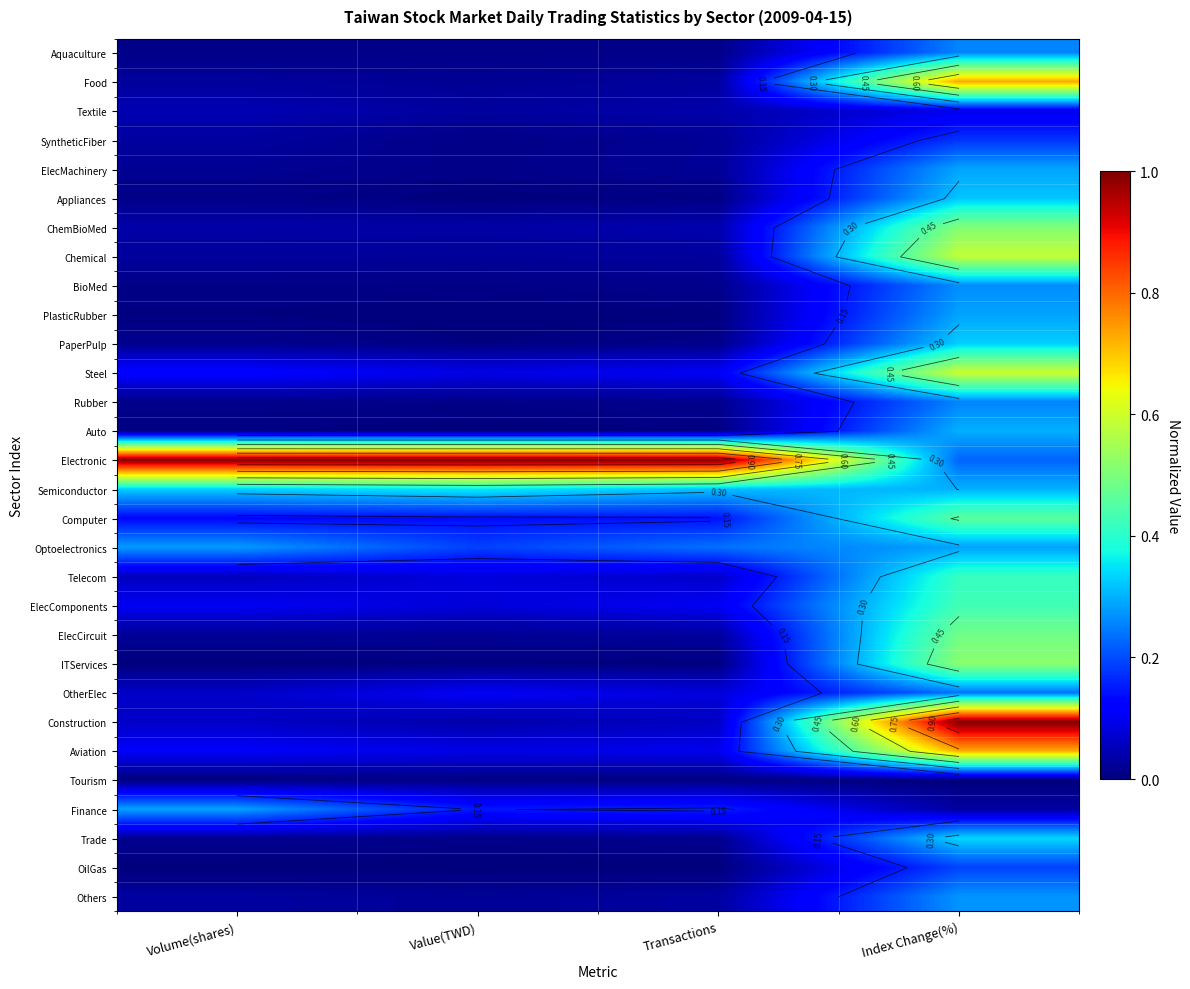

At which category does the chart reach its peak across all series?

Volume(shares)